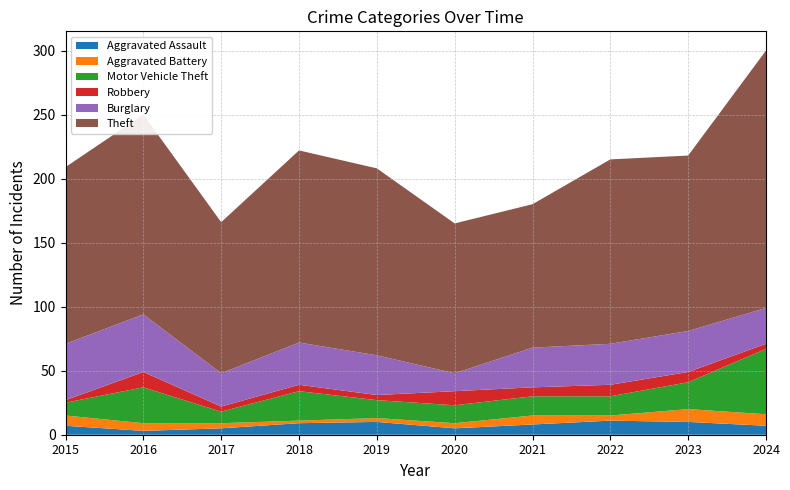

Reading right to left, what are all the values shown in this chart?

Aggravated Assault: 2024=7	2023=10	2022=11	2021=8	2020=5	2019=10	2018=9	2017=5	2016=3	2015=7
Aggravated Battery: 2024=9	2023=10	2022=4	2021=7	2020=4	2019=3	2018=2	2017=4	2016=6	2015=8
Motor Vehicle Theft: 2024=51	2023=21	2022=15	2021=15	2020=14	2019=14	2018=23	2017=9	2016=28	2015=10
Robbery: 2024=4	2023=8	2022=9	2021=7	2020=11	2019=4	2018=5	2017=4	2016=12	2015=2
Burglary: 2024=28	2023=32	2022=32	2021=31	2020=14	2019=31	2018=33	2017=26	2016=45	2015=44
Theft: 2024=201	2023=137	2022=144	2021=112	2020=117	2019=146	2018=150	2017=118	2016=156	2015=138